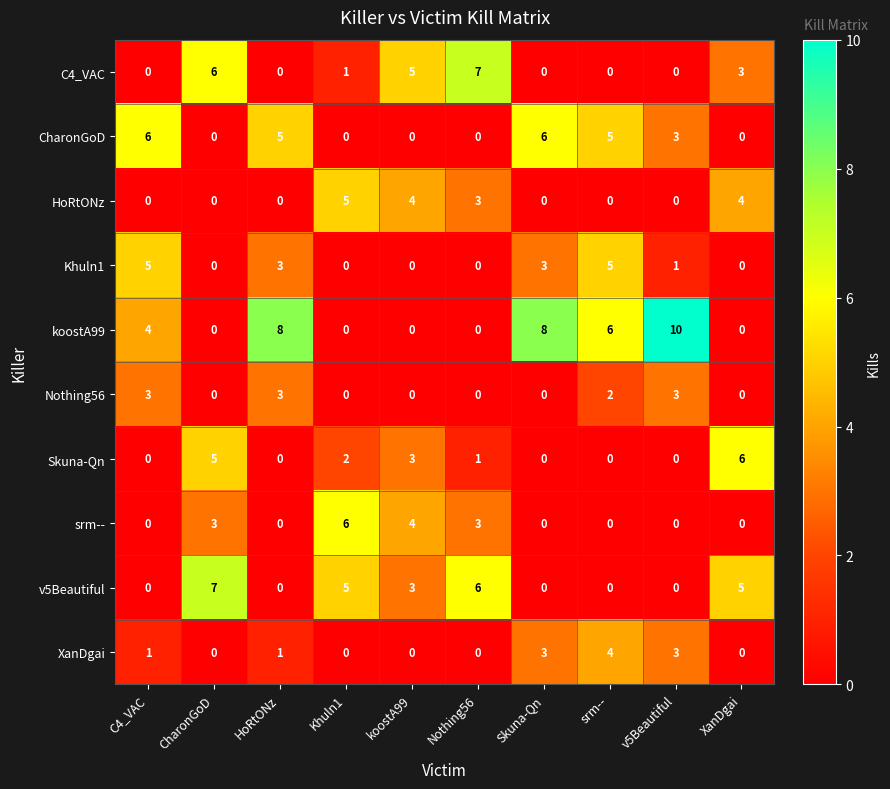

Which series has the widest spread of values?

koostA99